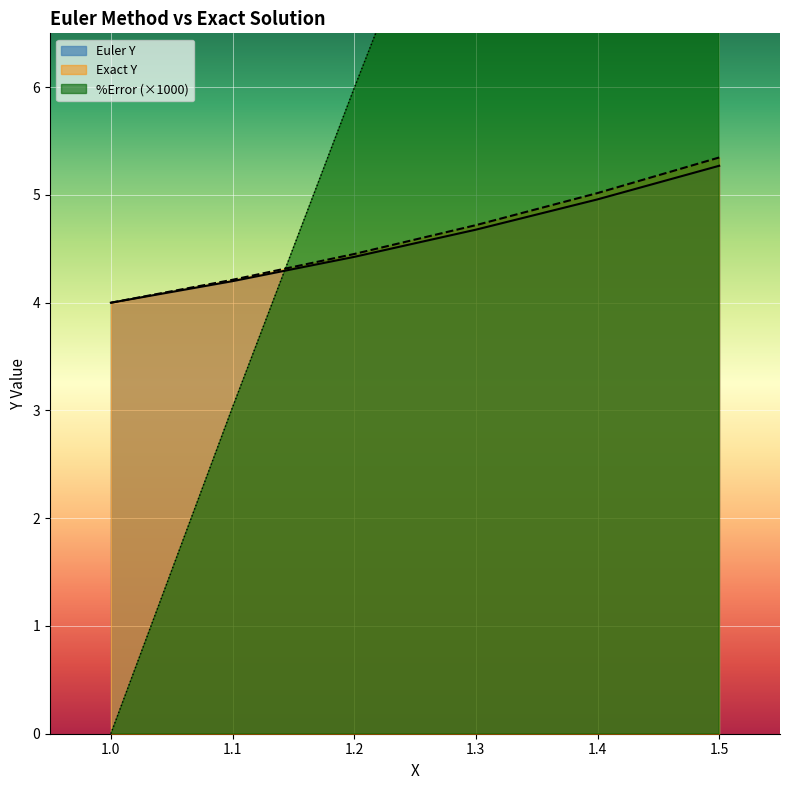

What are all the series names shown in the legend?

Euler Y, Exact Y, %Error